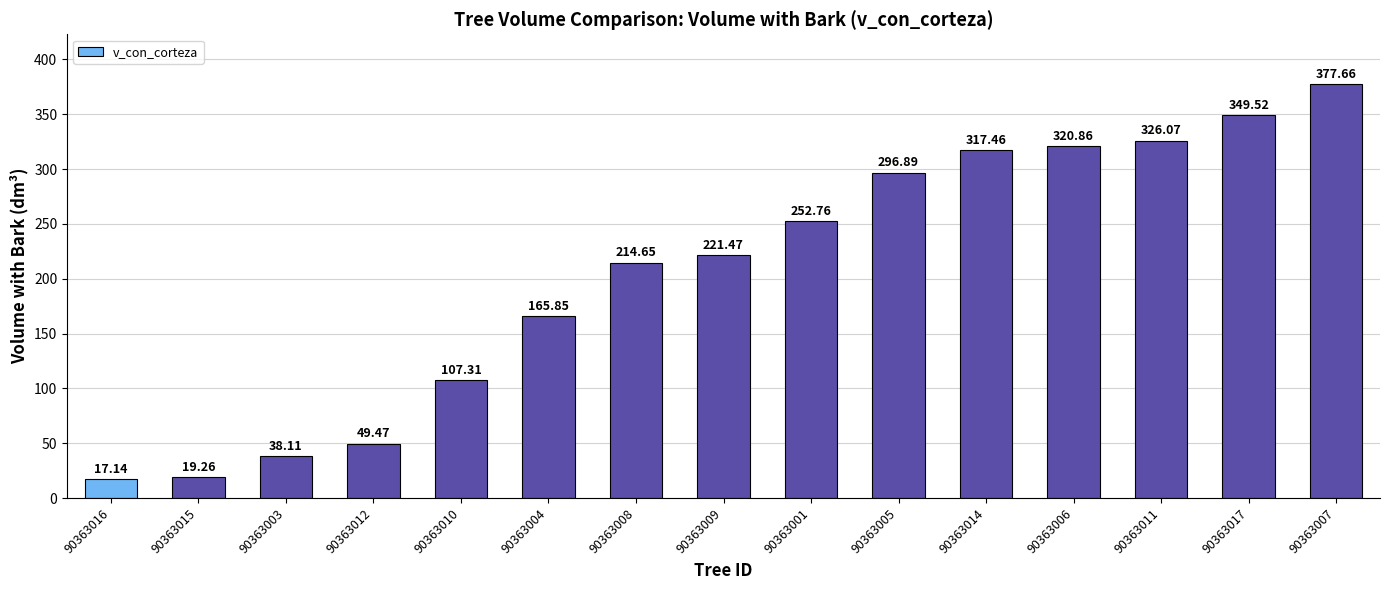

What is the ratio of the value at 90363011 to the value at 90363014?

1.0